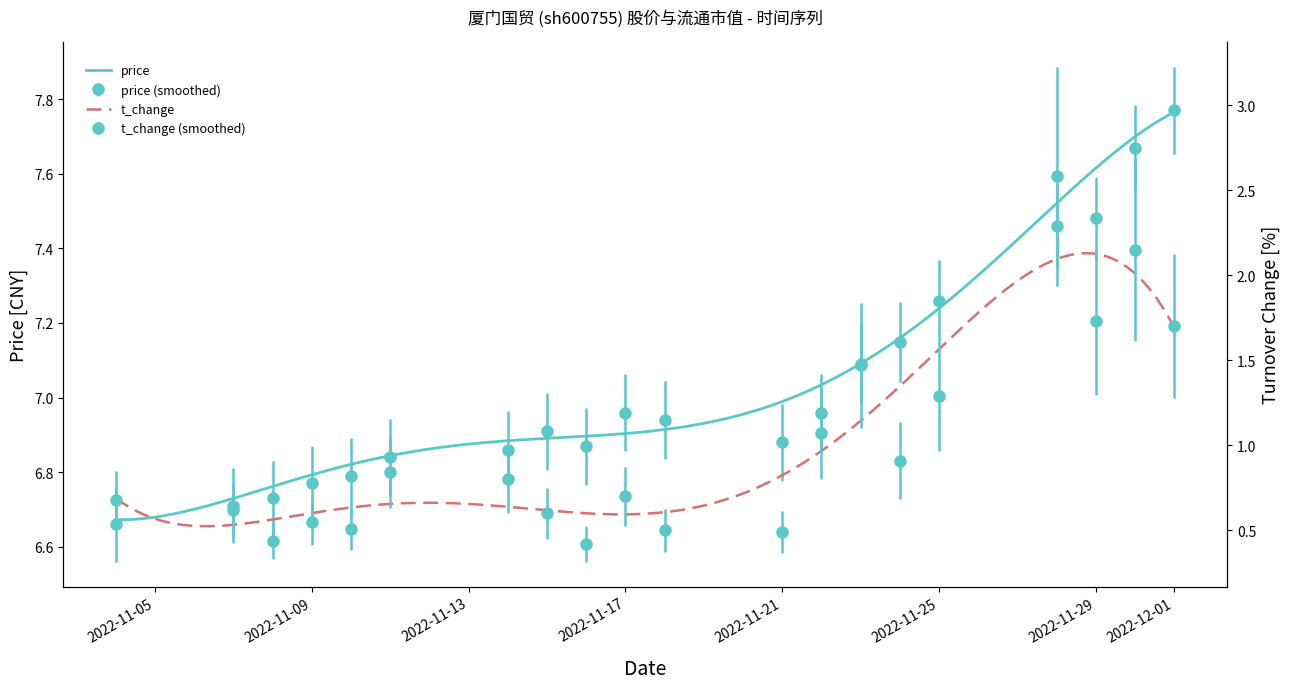

At which label is t_change closest to 1?

2022-11-22